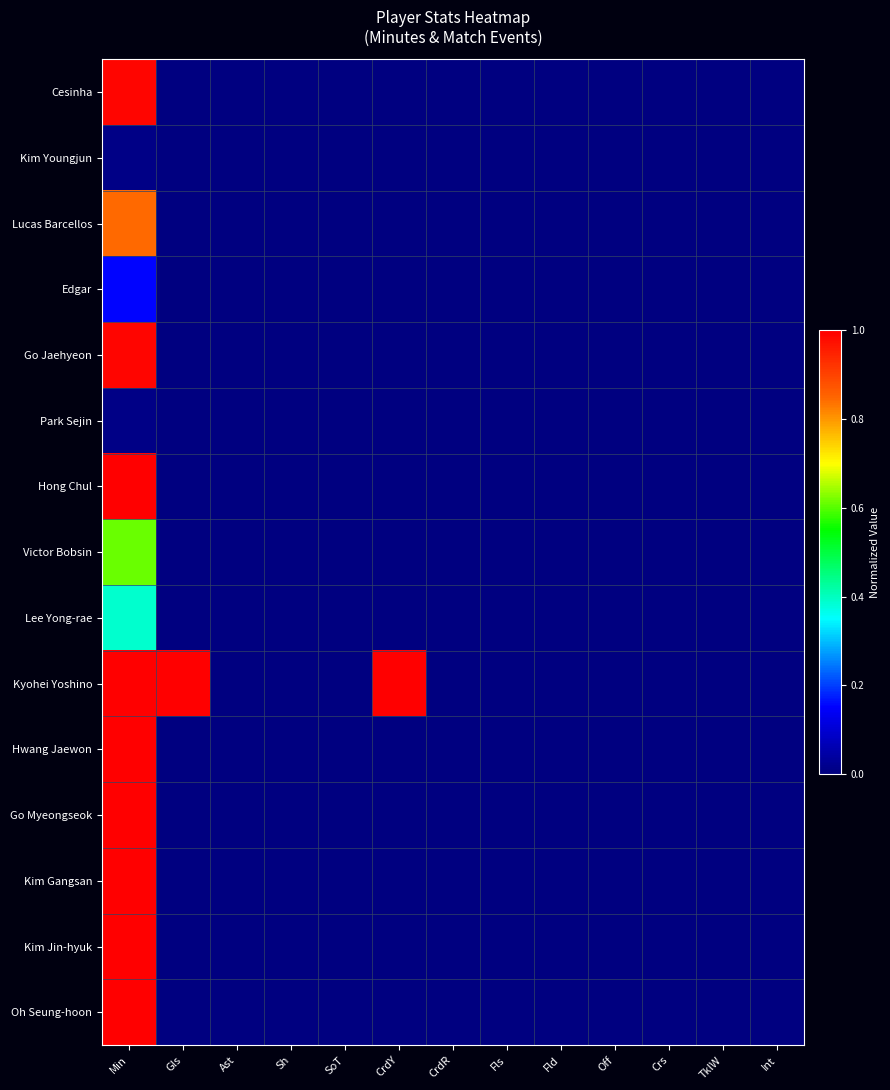

Which label corresponds to the smallest value in the chart?

Gls